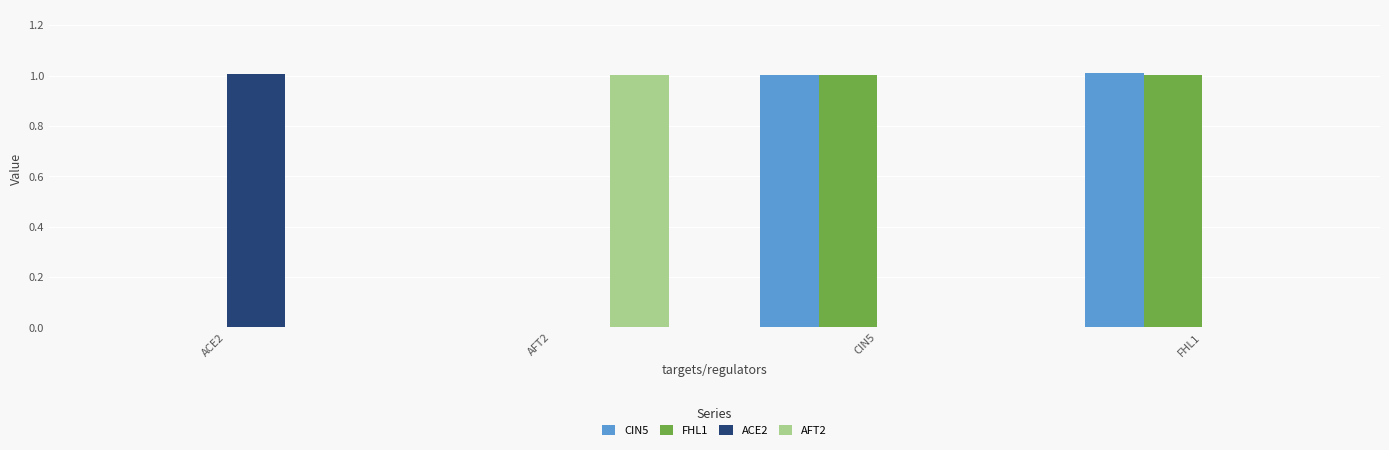

Is it true that ACE2 equals 0.0 at FHL1?

True